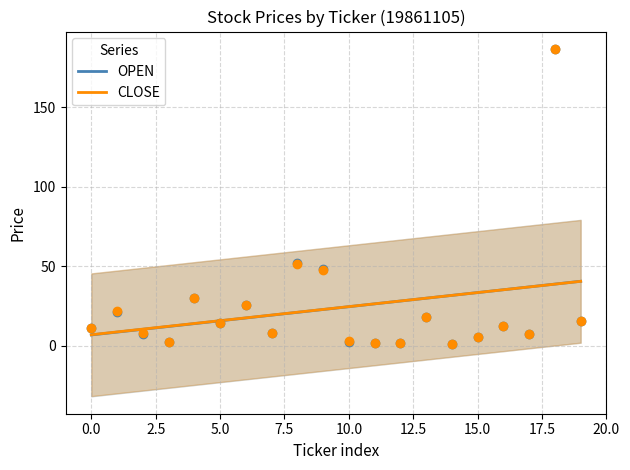

What is the total value across all series at 7.5?

88.8